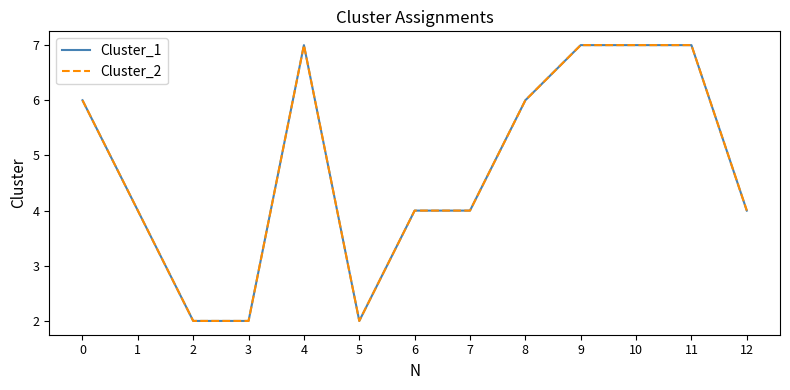

Does the chart have visible grid lines?

No